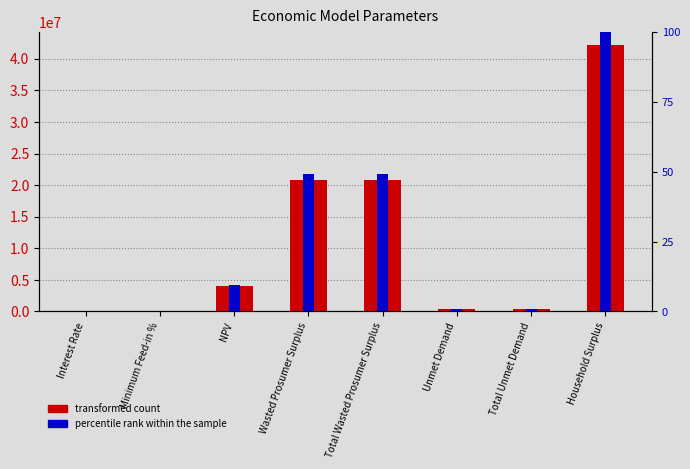

Between Minimum Feed-in % and Wasted Prosumer Surplus, which series saw the biggest shift?

transformed count